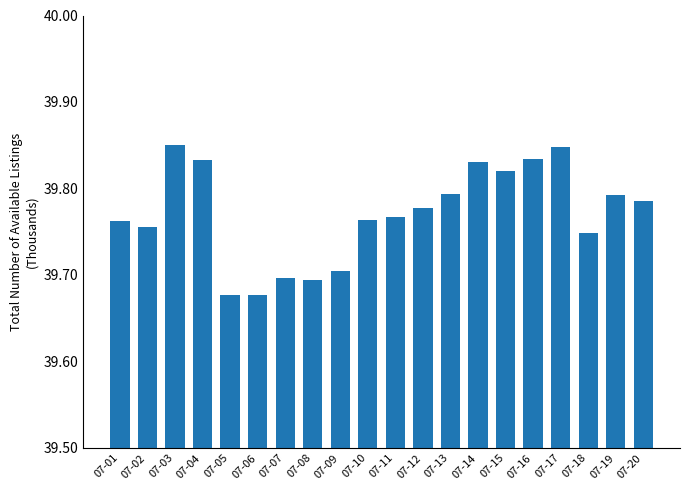

Approximately how many times larger is the value at 07-13 compared to 07-08?

1.0